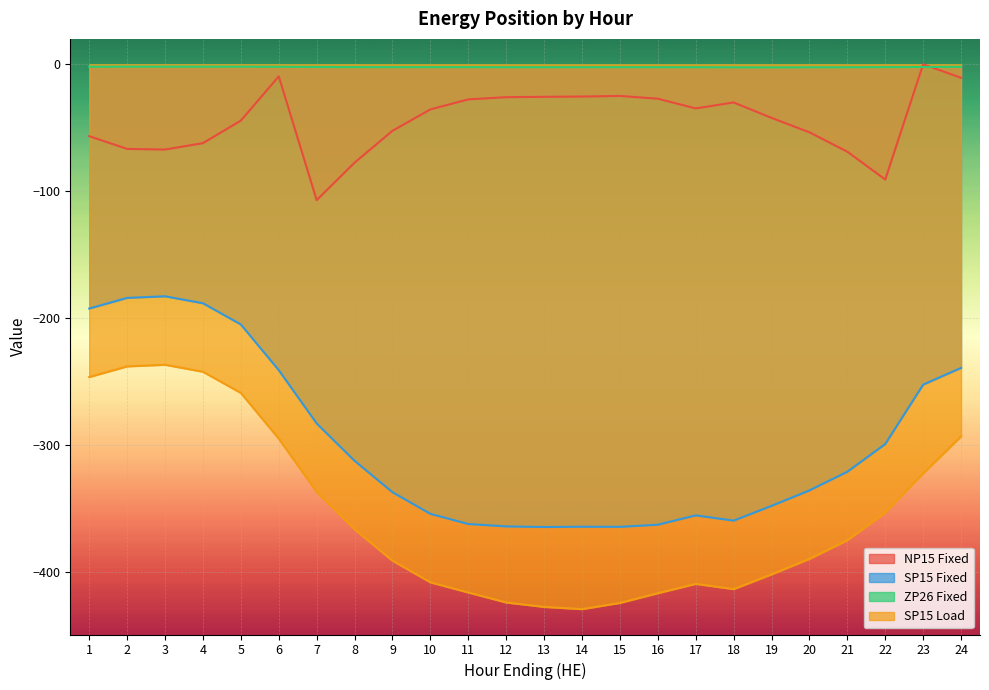

True or false: NP15 Fixed has more than 0 interior local peaks.

True